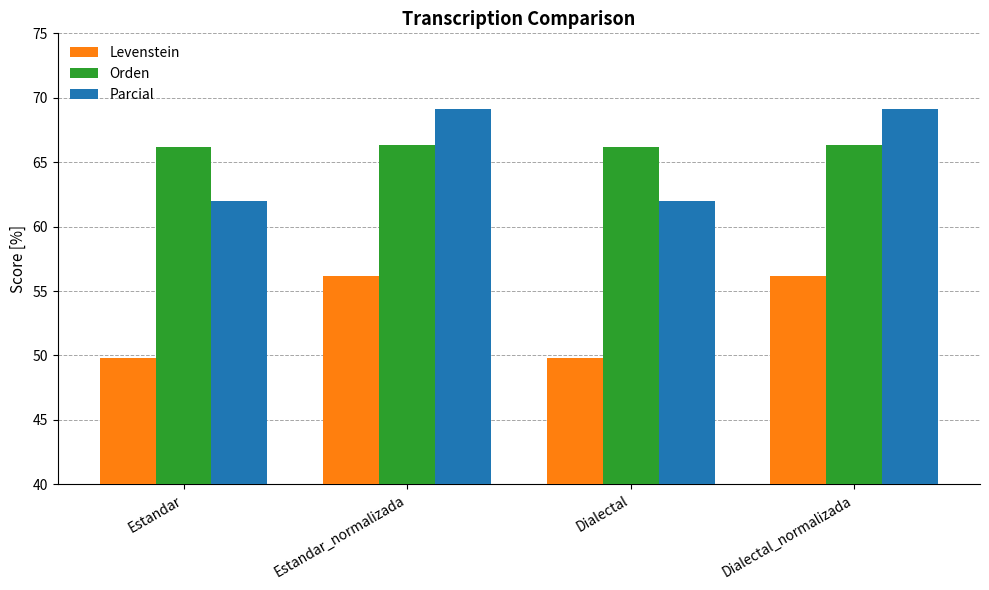

At which label does Levenstein first exceed 56?

Estandar_normalizada